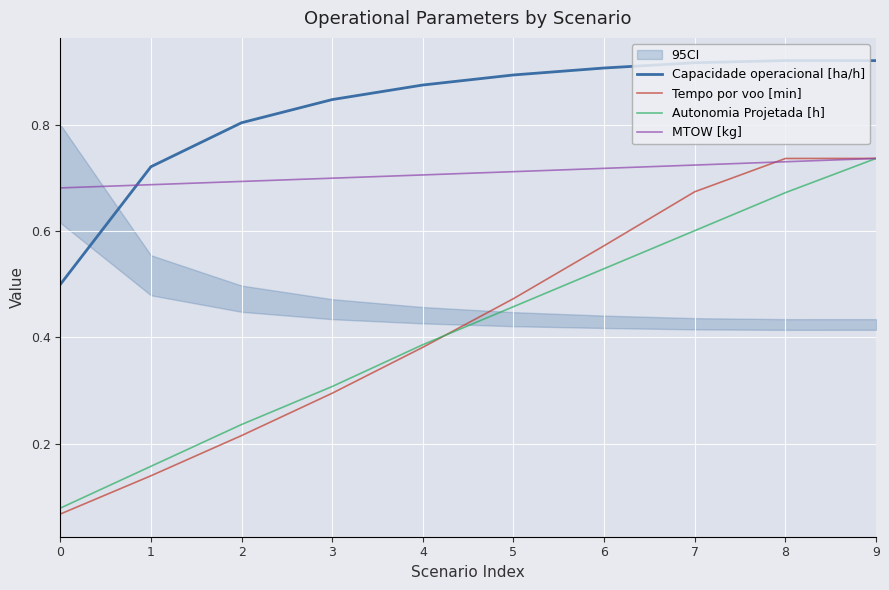

Which category has the highest value in the Autonomia Projetada [h] series?

9